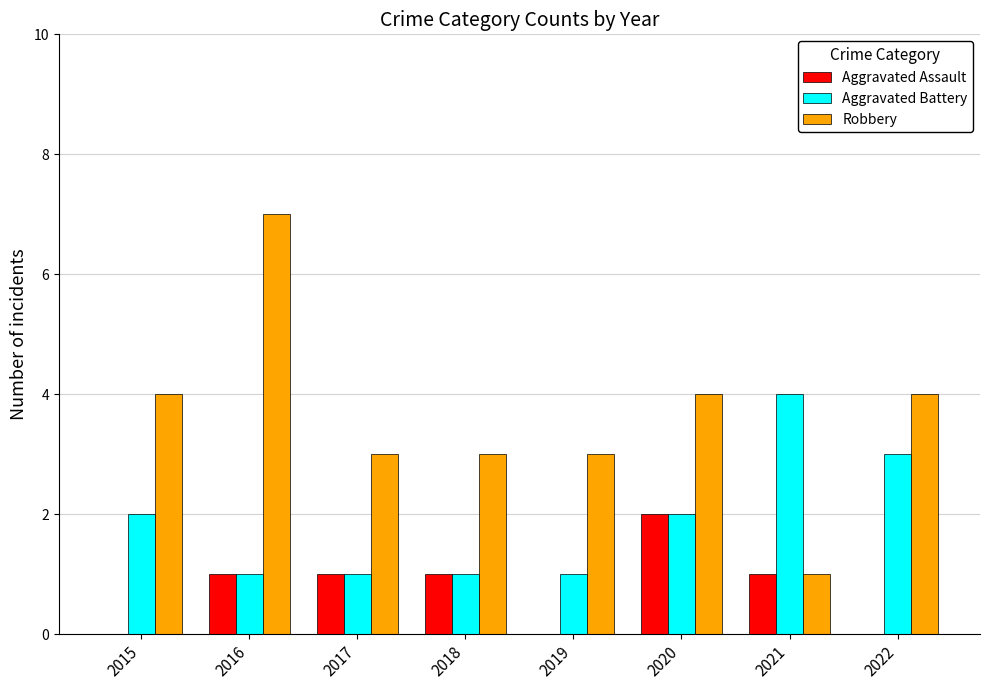

The Robbery series shows 3 at 2022. True or false?

False